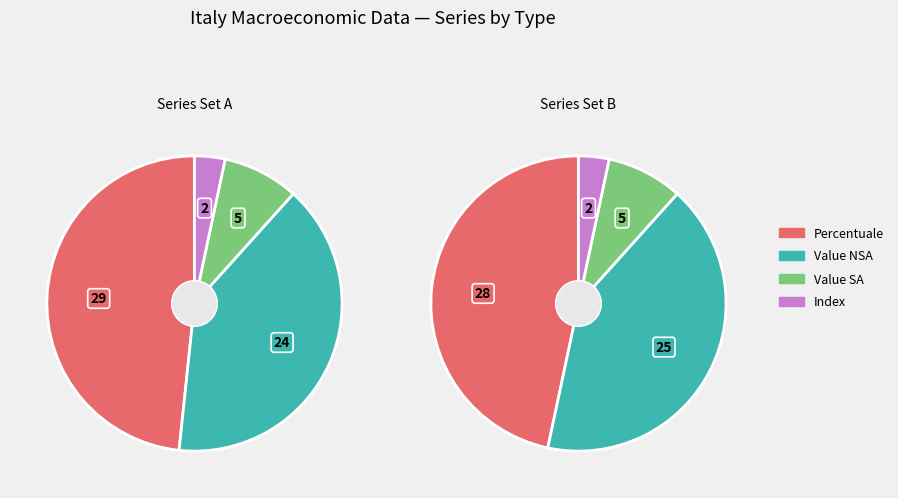

To the nearest percent, what is the difference between the Percentuale and Value SA slice percentages?

40%